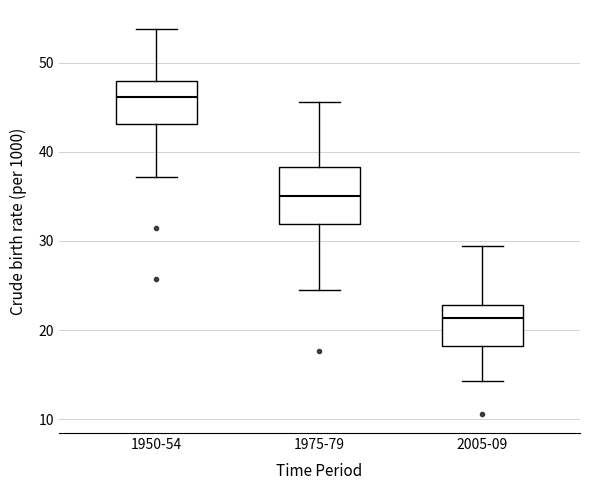

Reading left to right, transcribe this box plot: for each box, give where its median line is, the range the box spans, and where its two whiskers end, as read against the y-axis. The values are not printed on the chart, so give them approximately, as read against the axis.

1950-54: median 46, box 43 to 48, whiskers 37 to 54
1975-79: median 35, box 32 to 38, whiskers 24 to 46
2005-09: median 21, box 18 to 23, whiskers 14 to 29